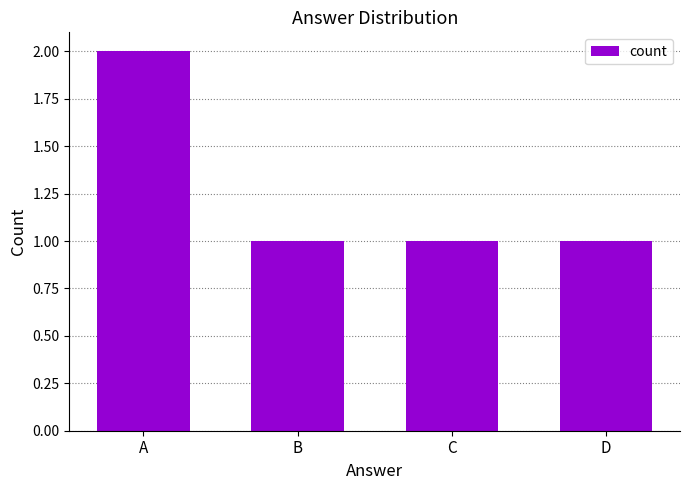

How many data points does each series have?

4